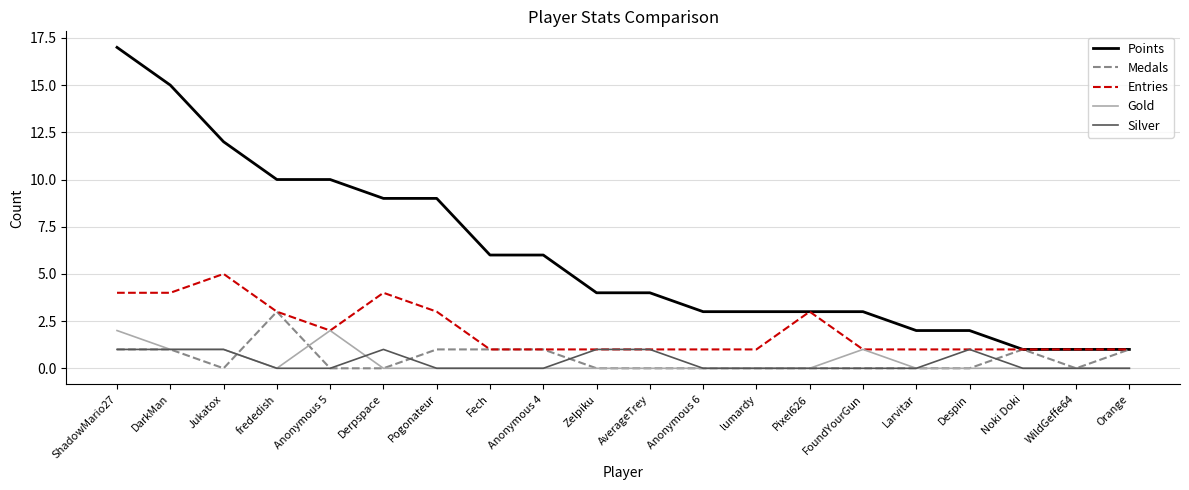

Is this an area chart (filled region under the line)?

No